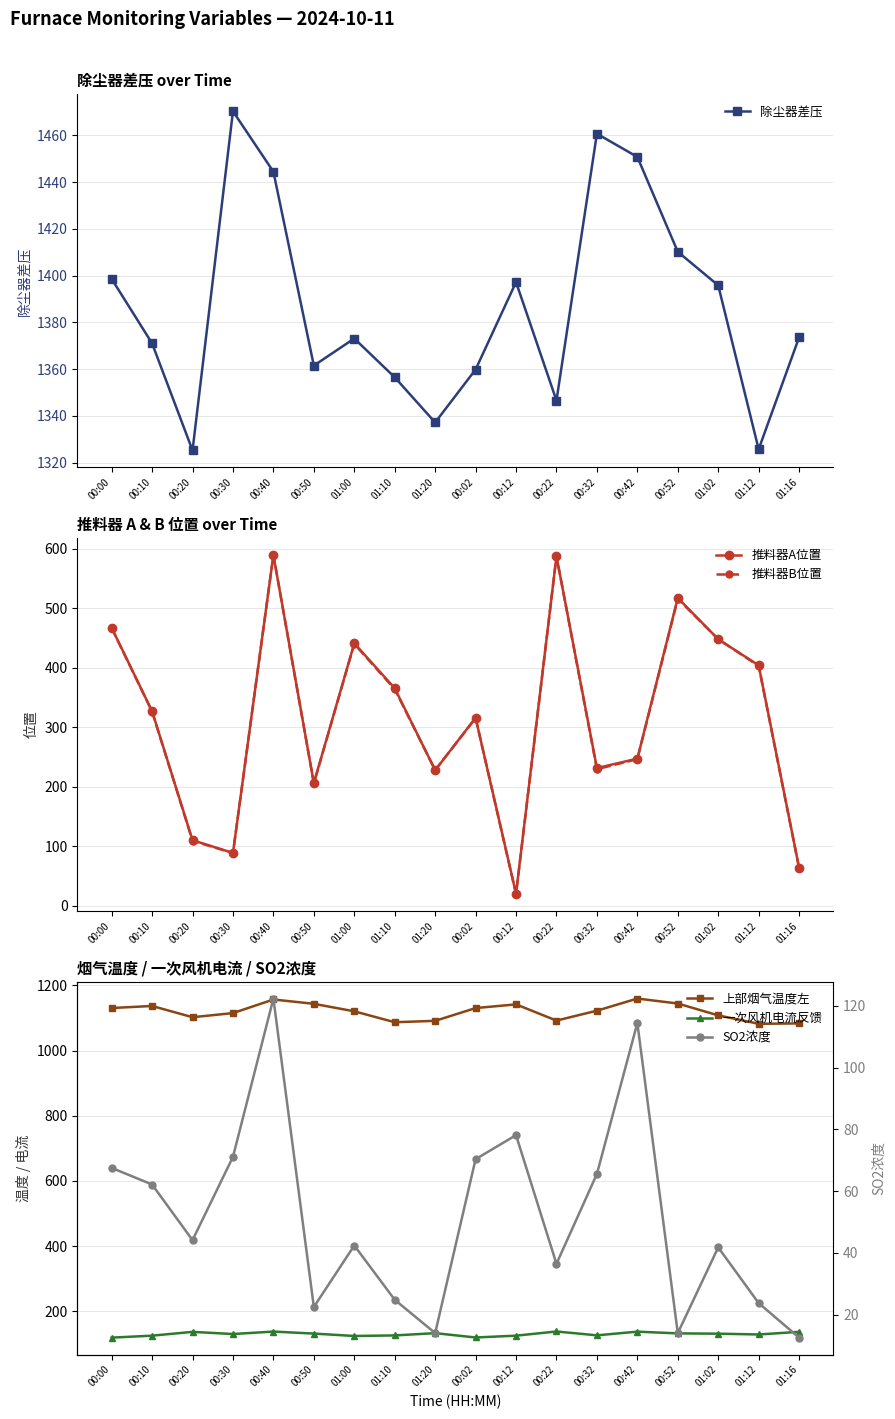

What are all the series names shown in the legend?

除尘器差压, 推料器A位置, 推料器B位置, 上部烟气温度左, 一次风机电流反馈, SO2浓度